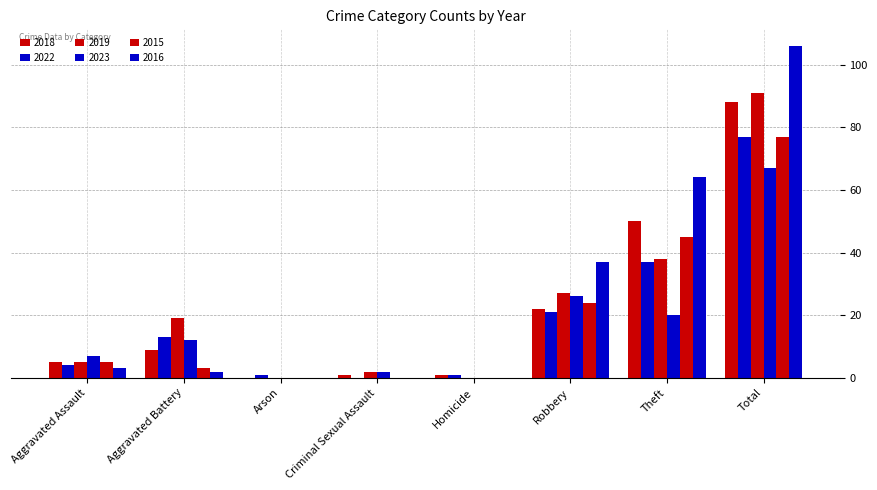

What is the label of the 7th bar from the left?

Theft